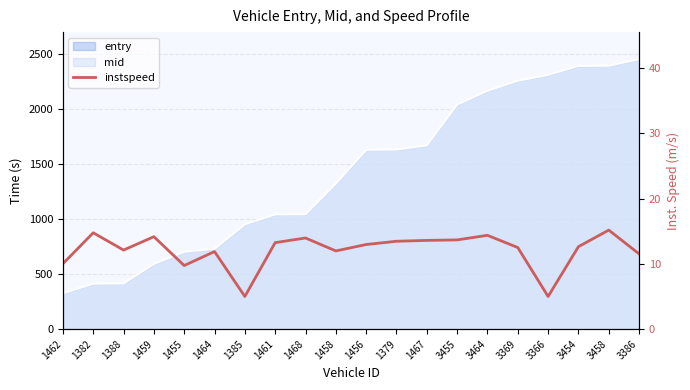

What is the difference between the values at 1385 and 1379?

8.5